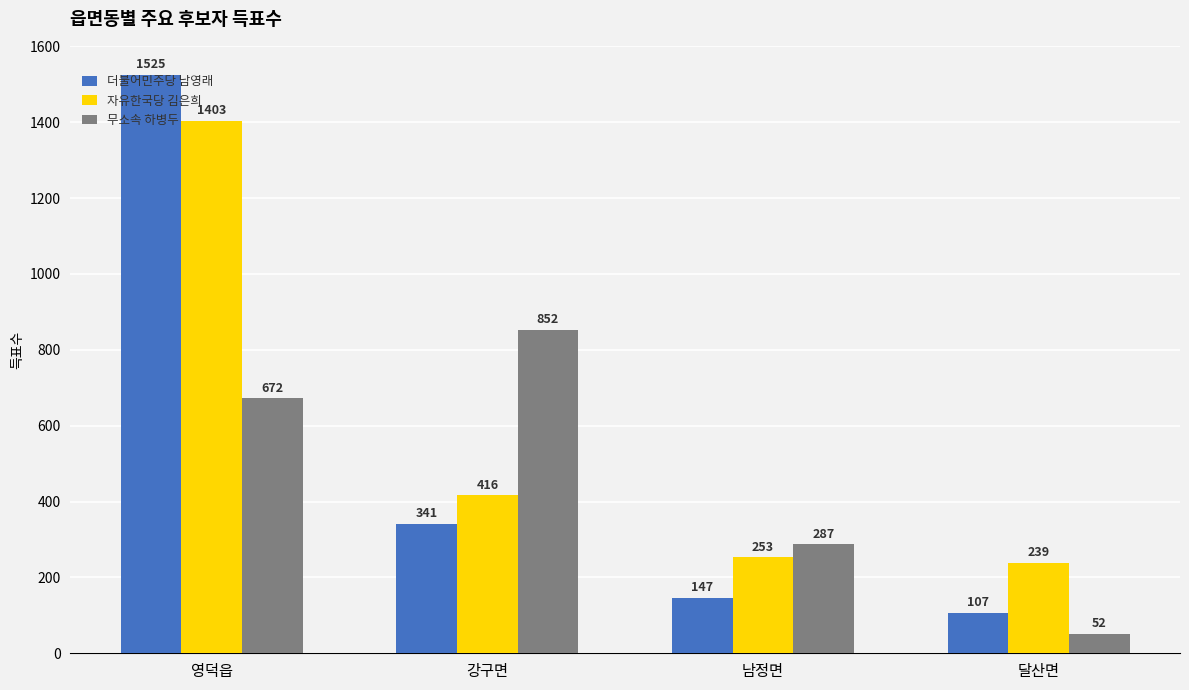

What position from the right is 남정면?

2